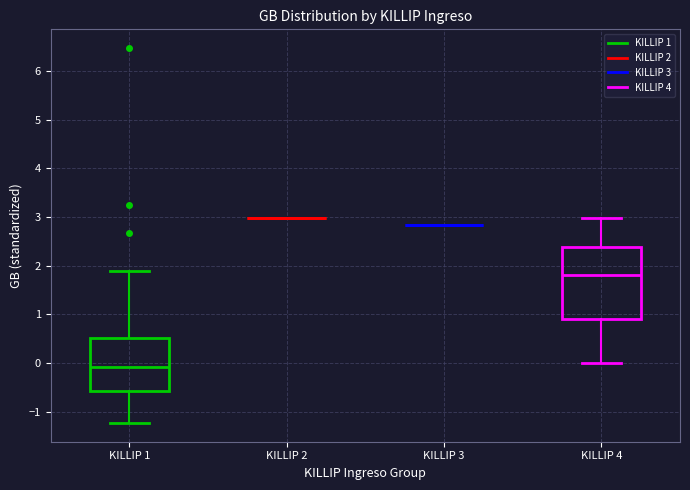

Which box is the tallest, from its lower edge to its upper edge?

KILLIP 4